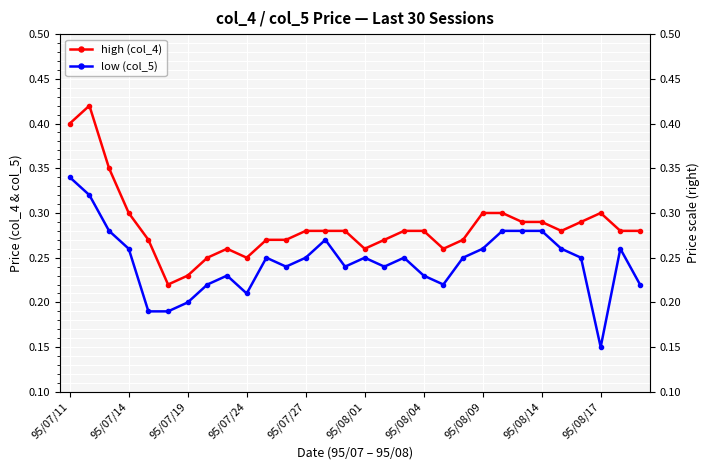

Reading left to right, transcribe all the data shown in this chart.

high (col_4): 0.4	0.4	0.3	0.3	0.3	0.2	0.2	0.2	0.3	0.2	0.3	0.3	0.3	0.3	0.3	0.3	0.3	0.3	0.3	0.3	0.3	0.3	0.3	0.3	0.3	0.3	0.3	0.3	0.3	0.3
low (col_5): 0.3	0.3	0.3	0.3	0.2	0.2	0.2	0.2	0.2	0.2	0.2	0.2	0.2	0.3	0.2	0.2	0.2	0.2	0.2	0.2	0.2	0.3	0.3	0.3	0.3	0.3	0.2	0.1	0.3	0.2